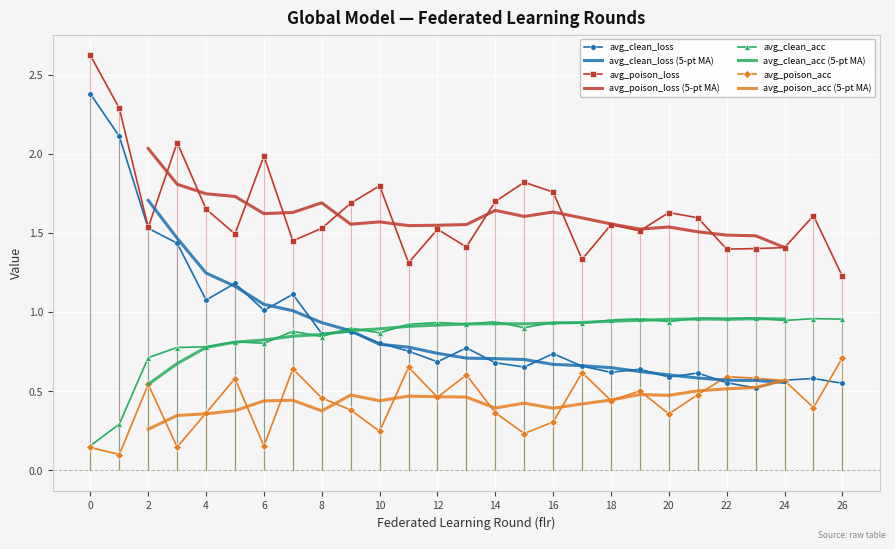

What is the value of the avg_clean_loss point at the 23rd from the left?

0.6